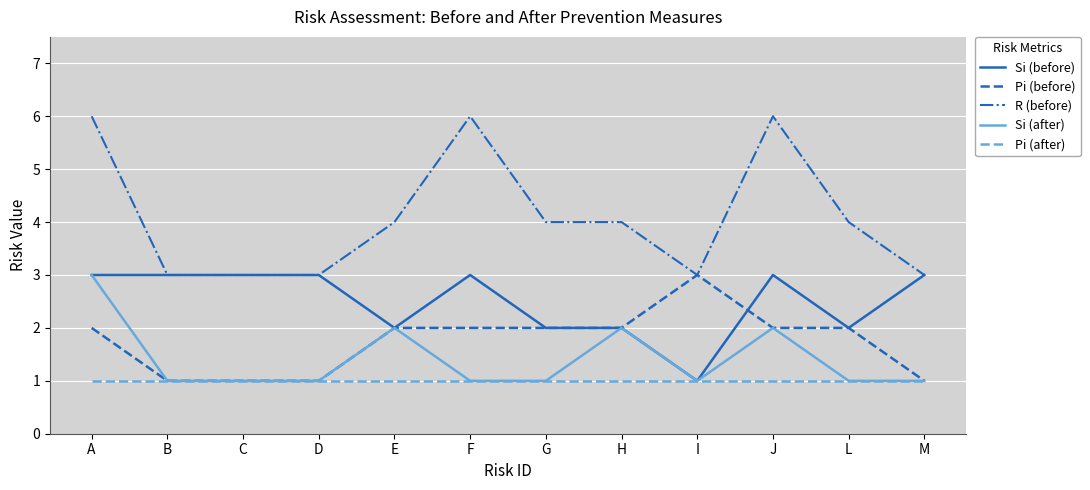

True or false: Pi (after) and R (before) intersect in this chart.

False